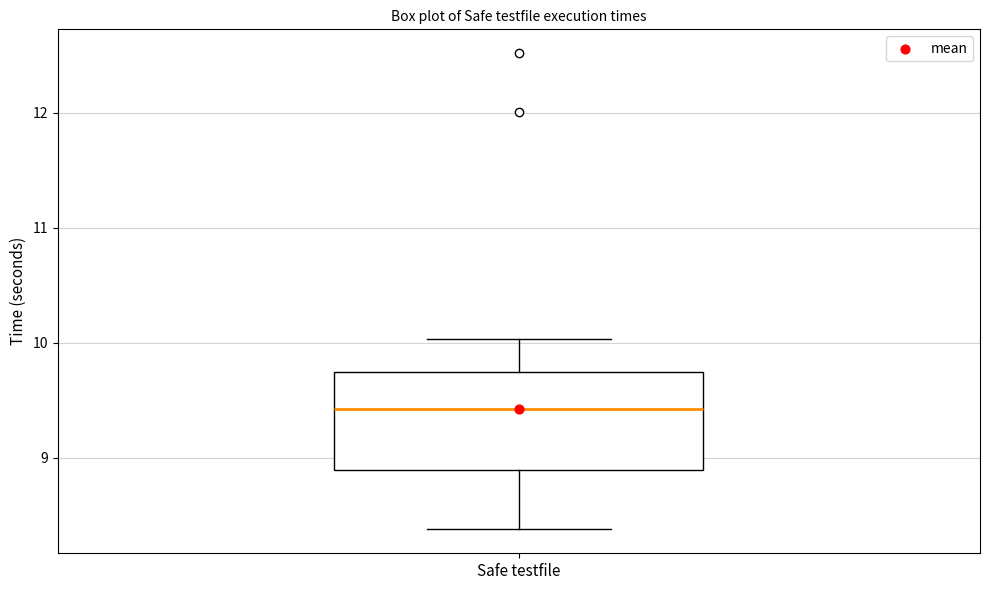

Transcribe this box plot: give where the median line is, the range the box spans, and where the two whiskers end, as read against the y-axis. The values are not printed on the chart, so give them approximately, as read against the axis.

median 9.4, box 8.9 to 9.7, whiskers 8.4 to 10.0